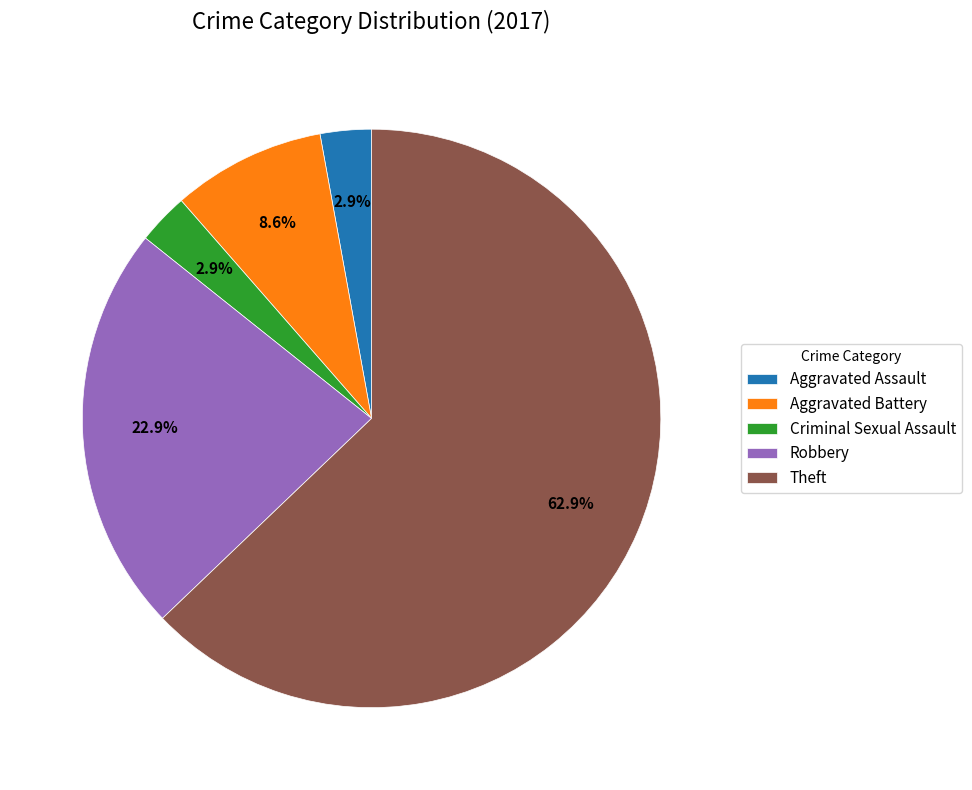

Which has a higher value, Criminal Sexual Assault or Robbery?

Robbery